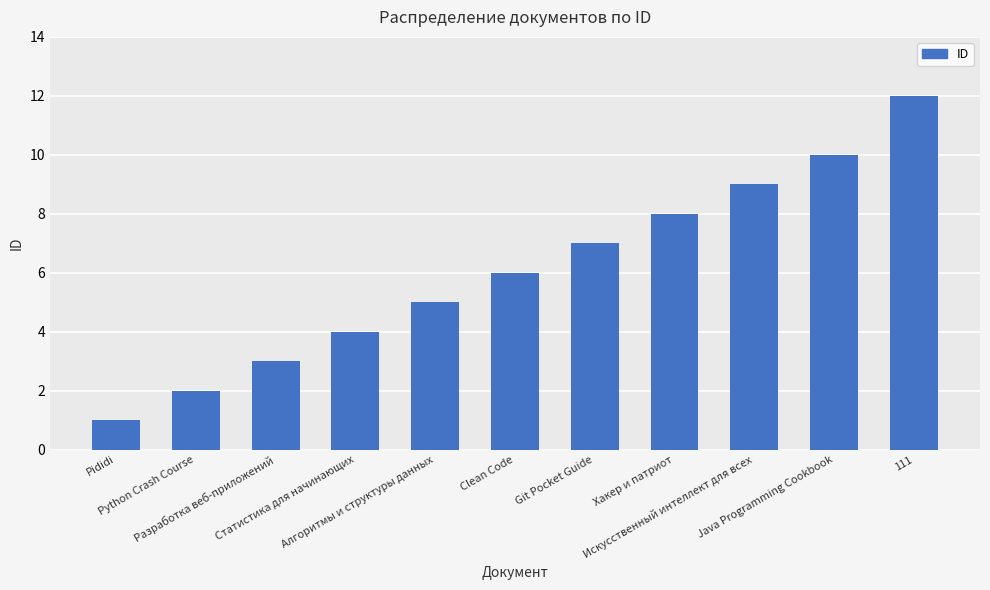

What is the maximum value shown in the chart?

12